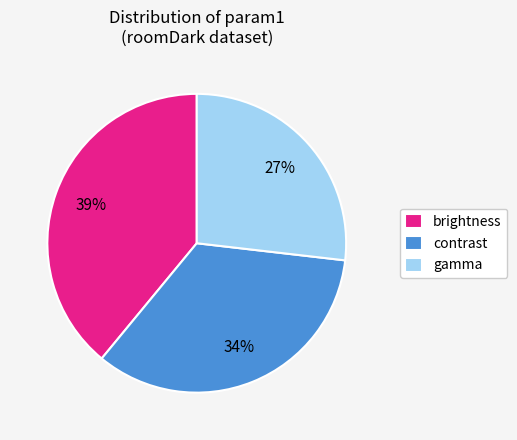

To the nearest percent, what is the difference between the largest and smallest slice percentages?

12%